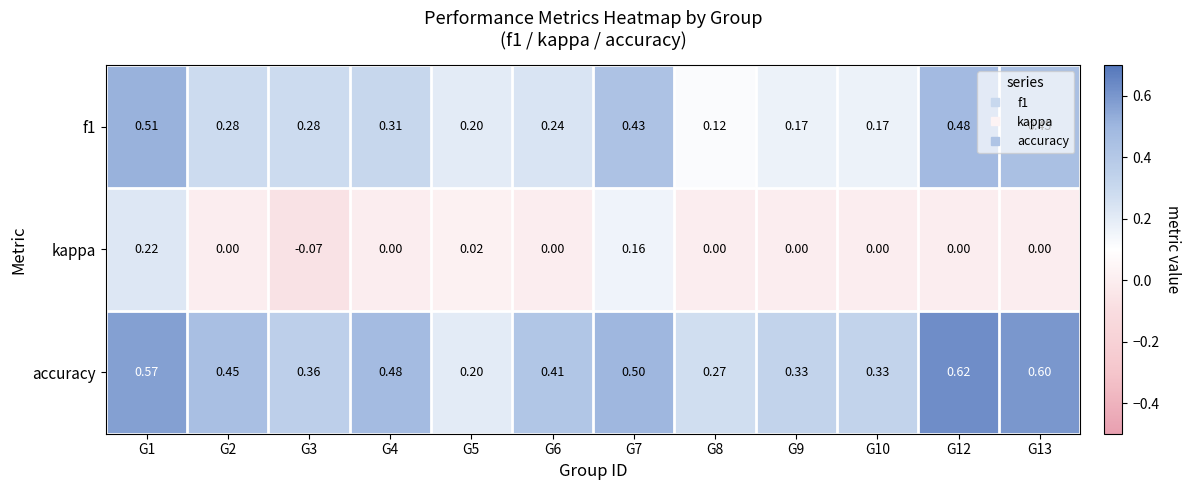

Which category has the highest value across all series?

G12